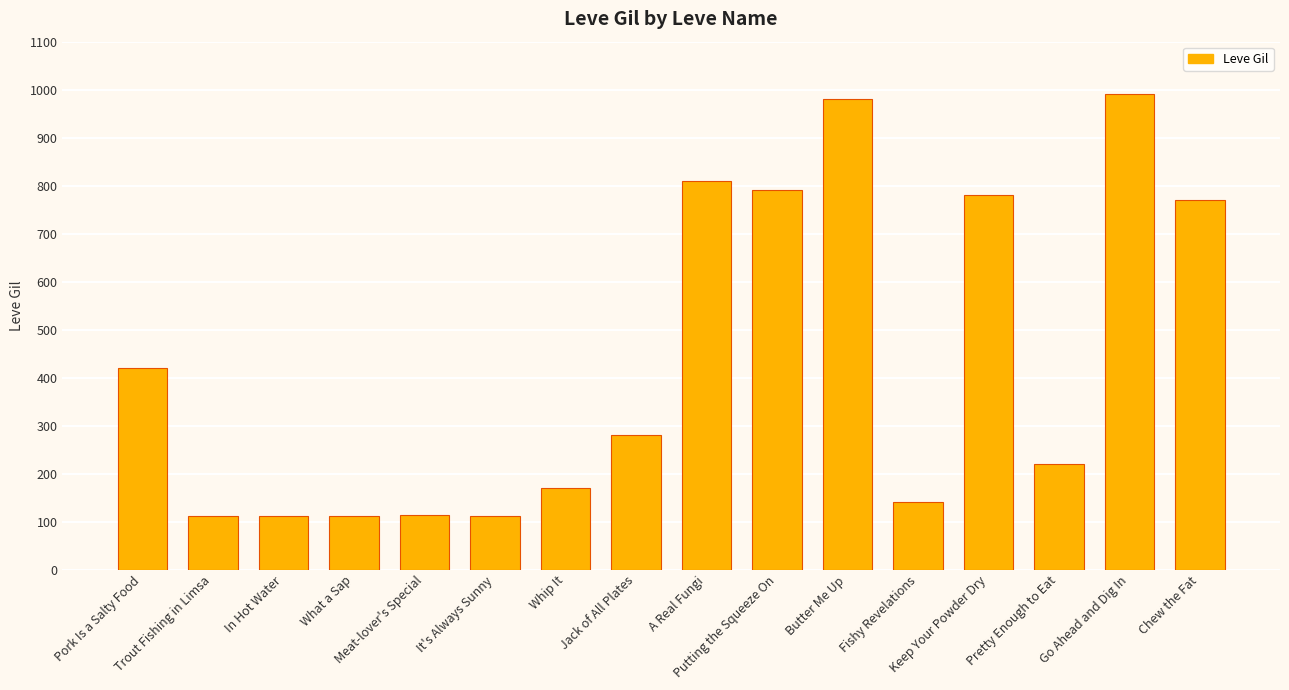

What is the difference between the values at Pretty Enough to Eat and Whip It?

50